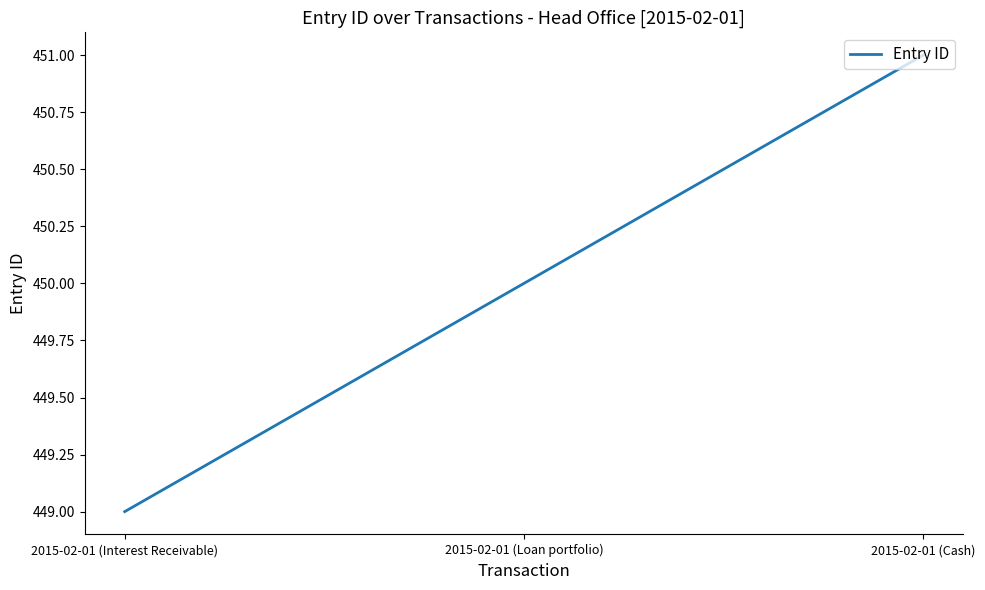

How many values are between 449 and 451?

3